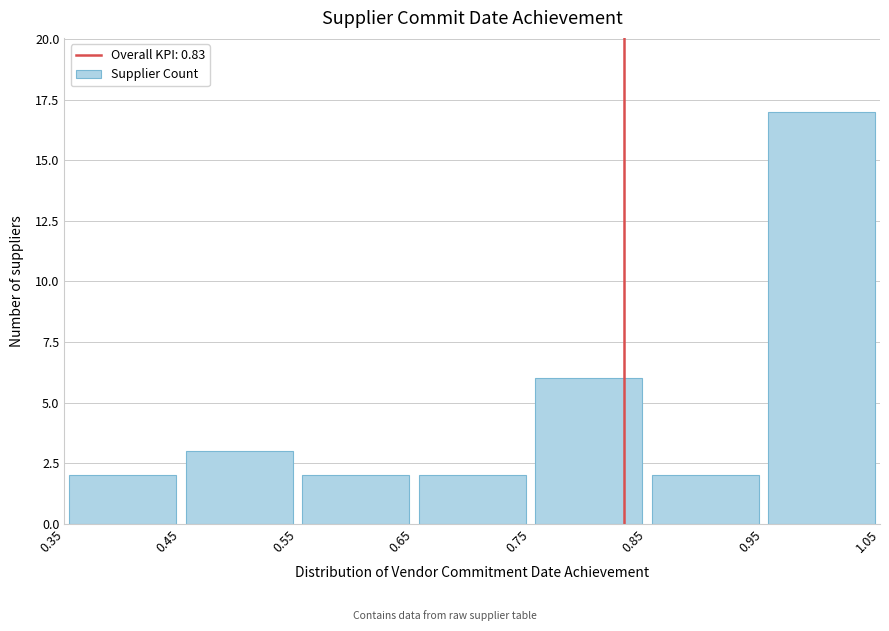

Reading left to right, list every bar in this chart as the range it spans on the x-axis followed by its height. The values are not printed on the chart, so give them approximately, as read against the axis.

0.35 to 0.45: 2
0.45 to 0.55: 3
0.55 to 0.65: 2
0.65 to 0.75: 2
0.75 to 0.85: 6
0.85 to 0.95: 2
0.95 to 1.05: 17